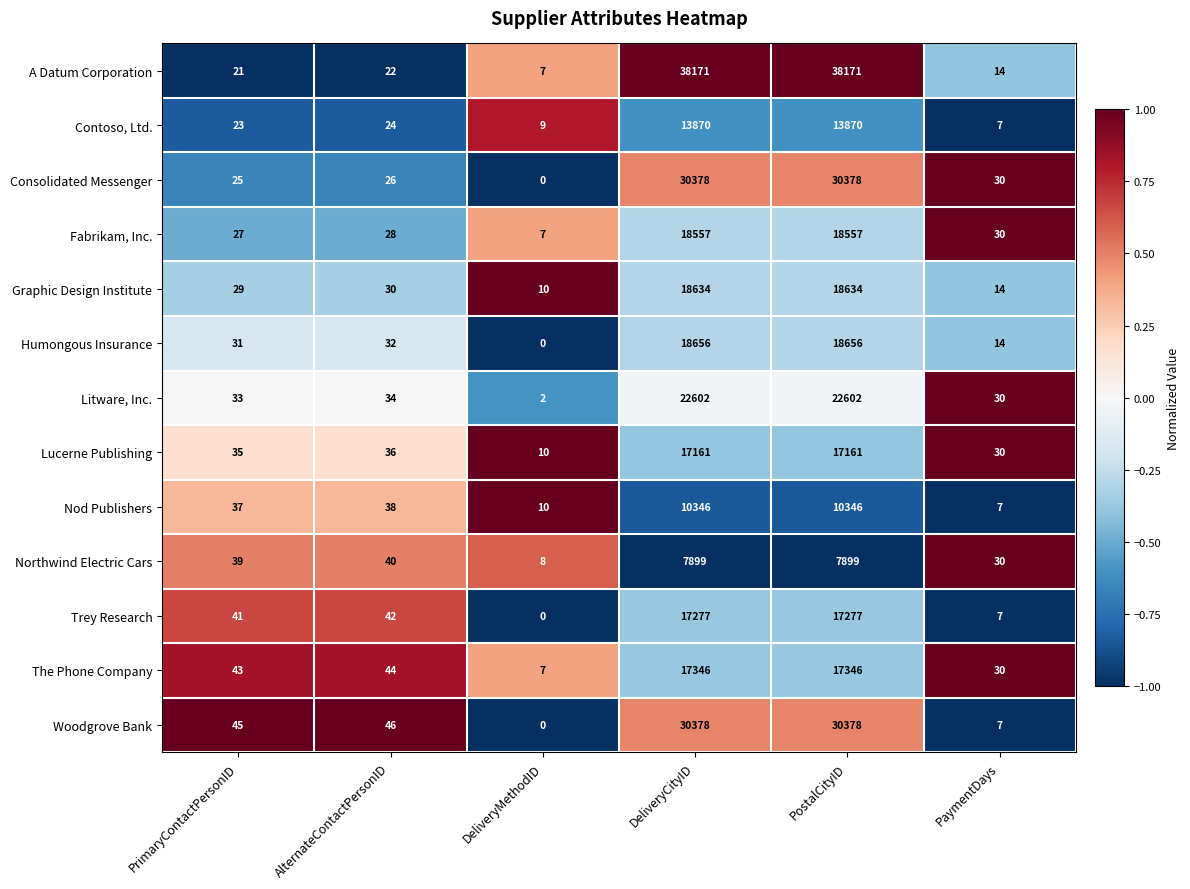

Count the number of categories in the chart.

6